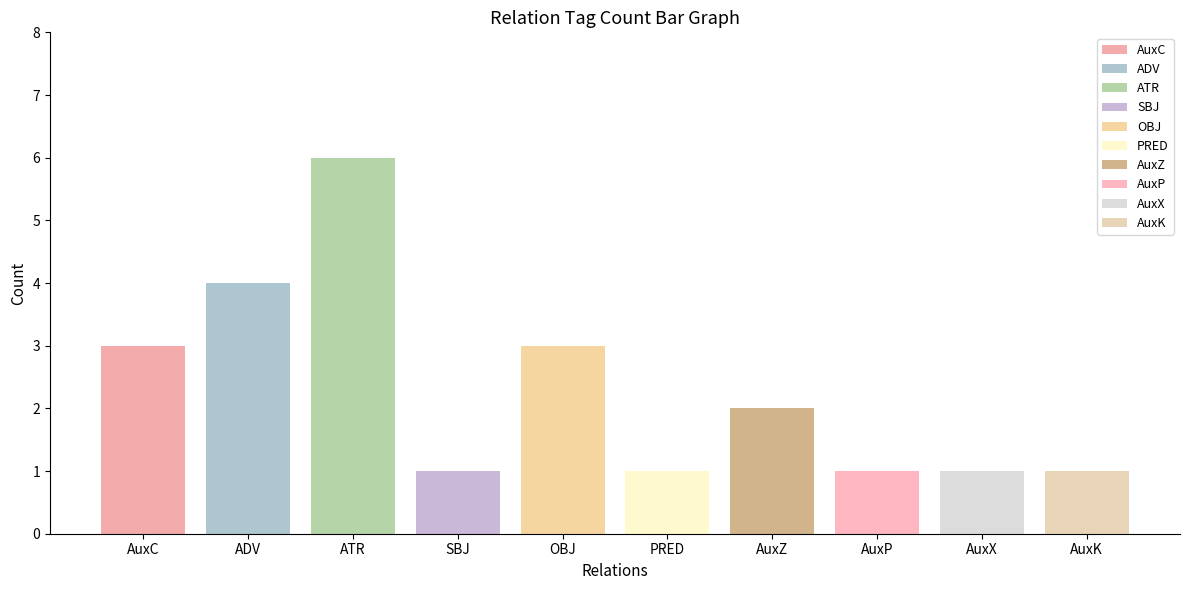

What is the label of the 6th bar from the left?

PRED